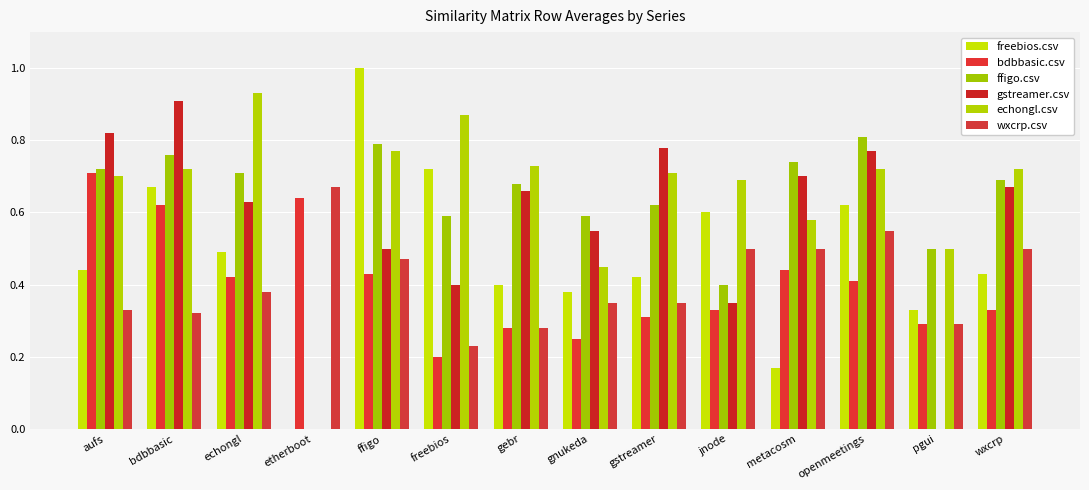

Count the freebios.csv values in the range 0 to 1.

14